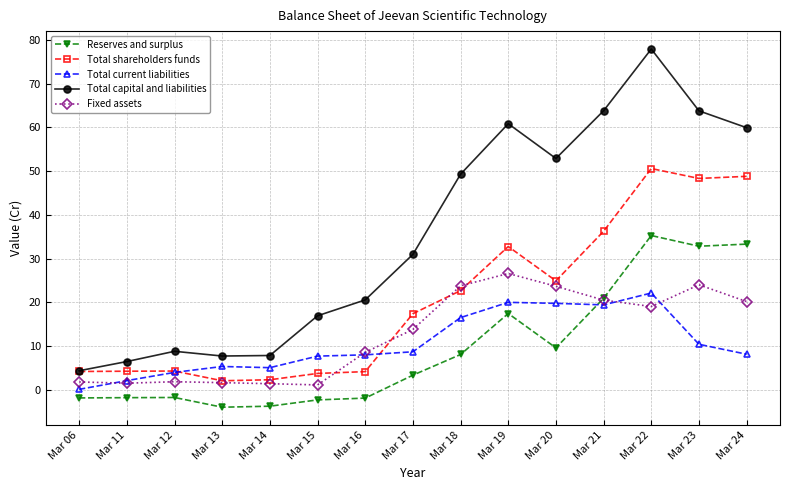

What is the minimum value for Reserves and surplus?

-3.9